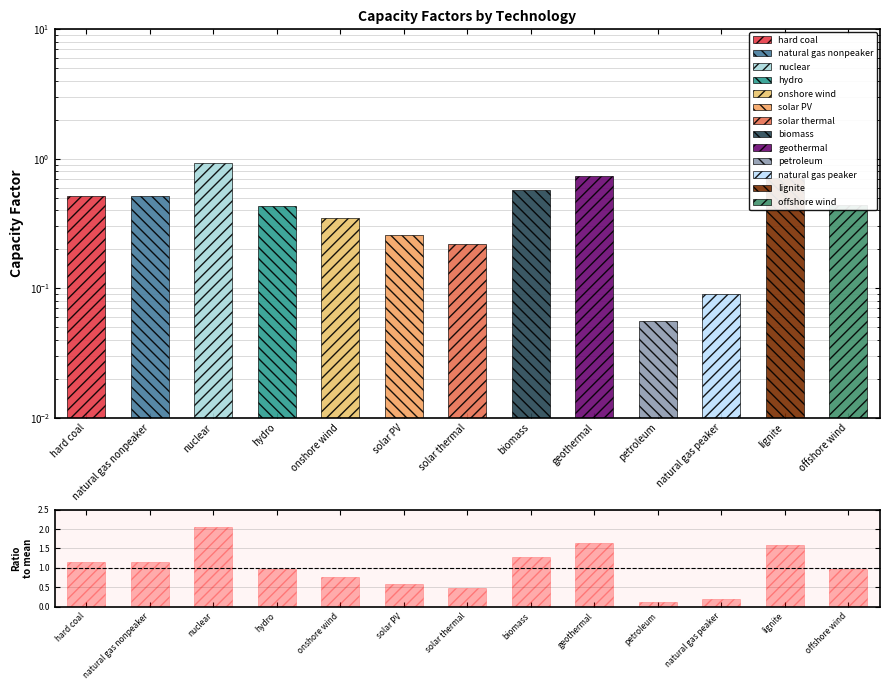

What is the difference between the maximum and minimum values?

1.9